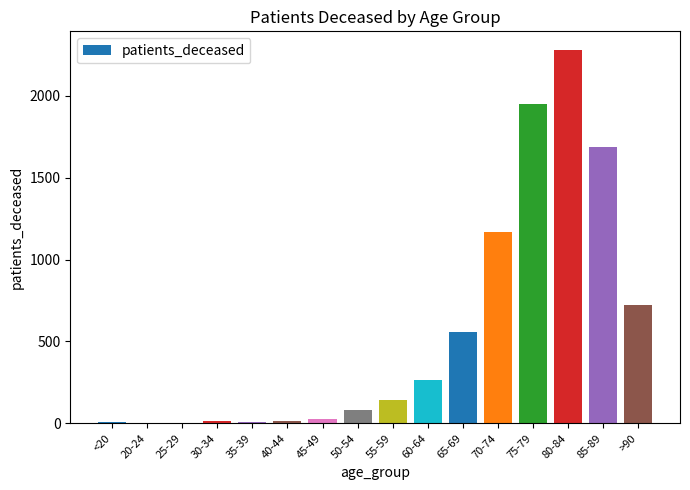

What is the sum of all values?

8936